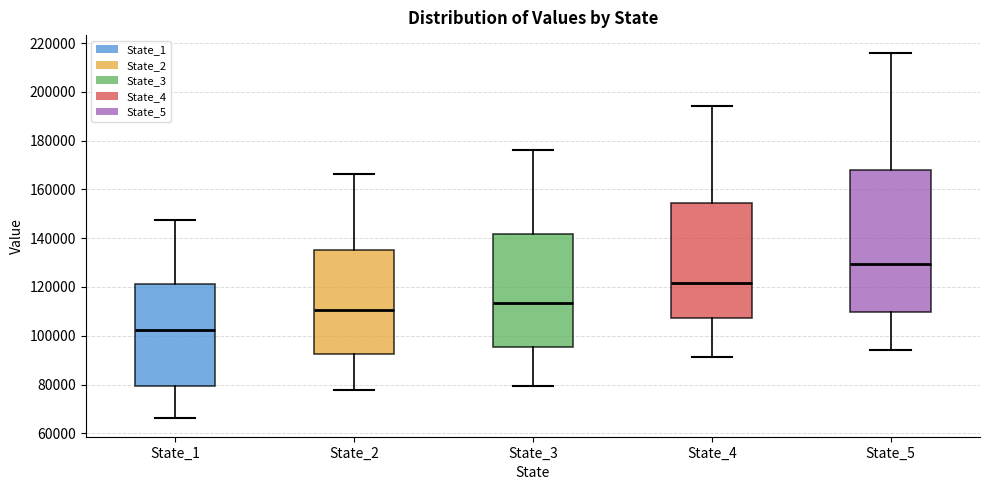

Which box has the highest median line?

State_5